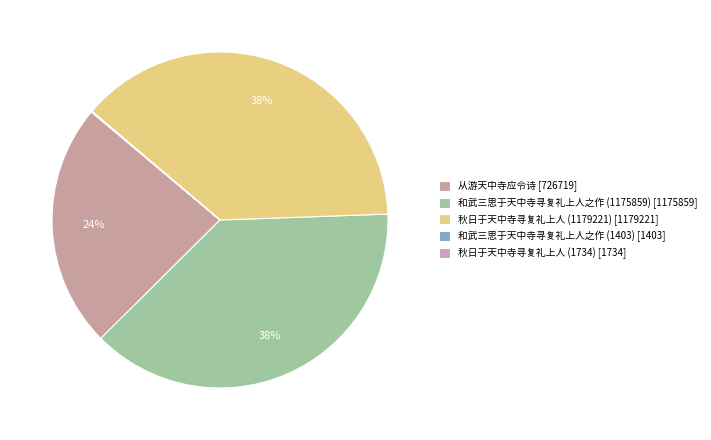

Do 从游天中寺应令诗 and 秋日于天中寺寻复礼上人 (1179221) together represent more than half of the pie?

Yes